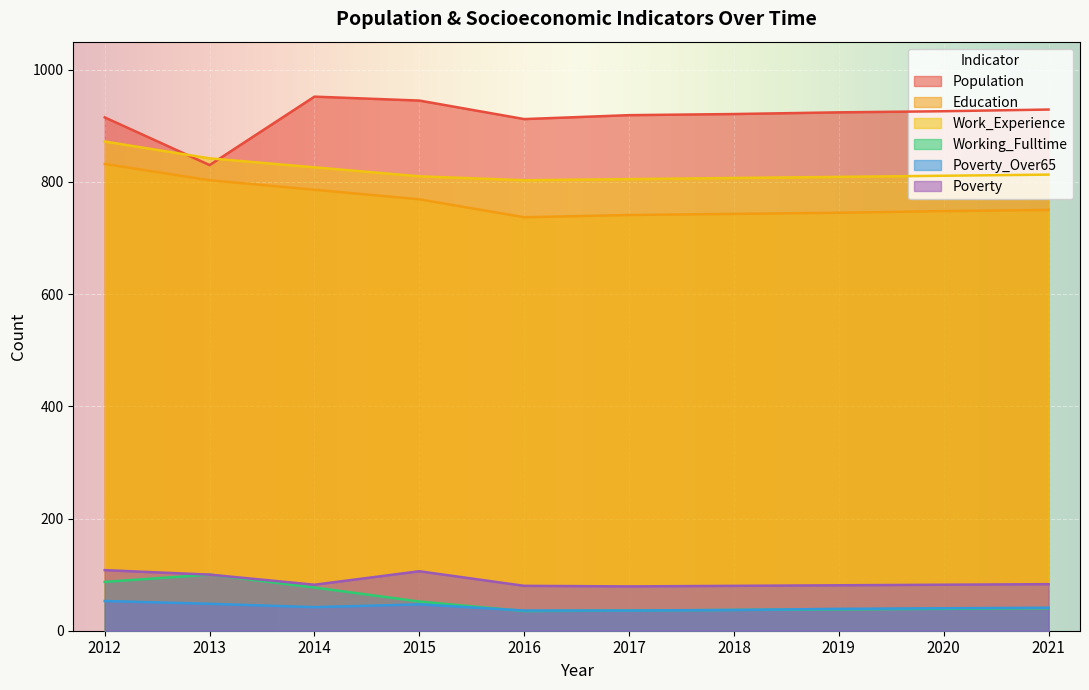

True or false: Poverty_Over65 and Education intersect in this chart.

False